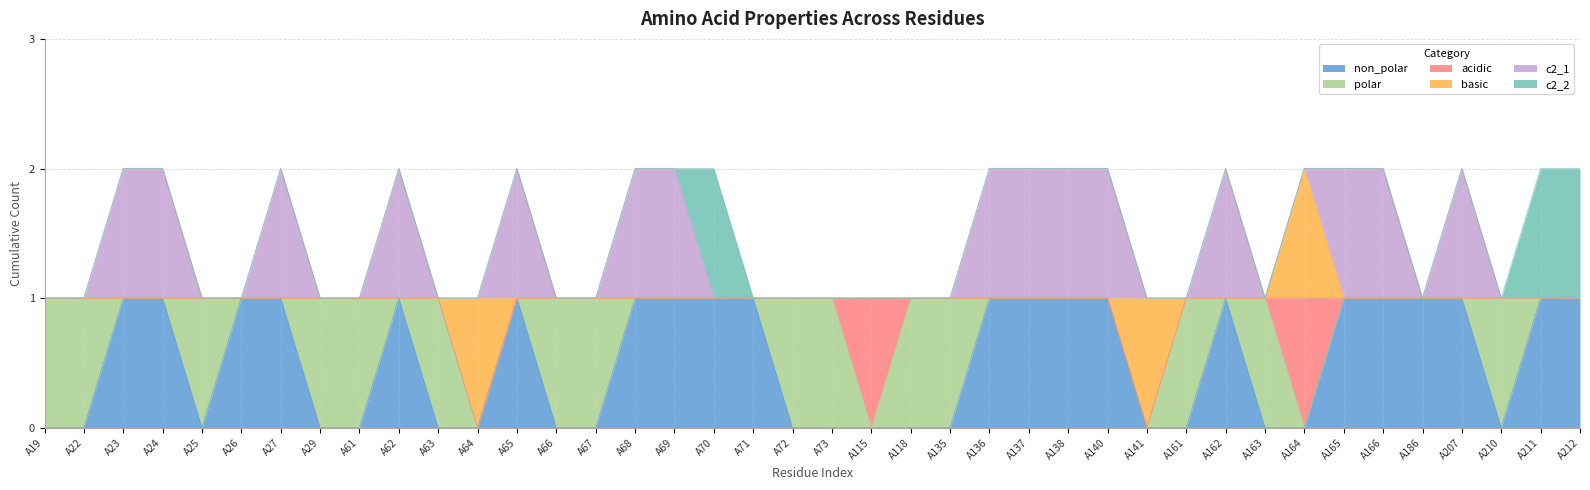

Does the chart have visible grid lines?

Yes